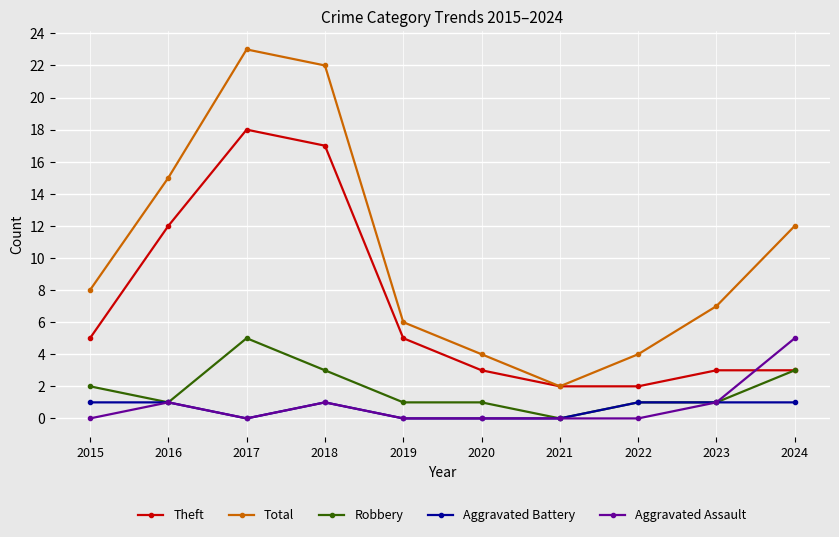

How many Robbery values are between 1 and 3?

8